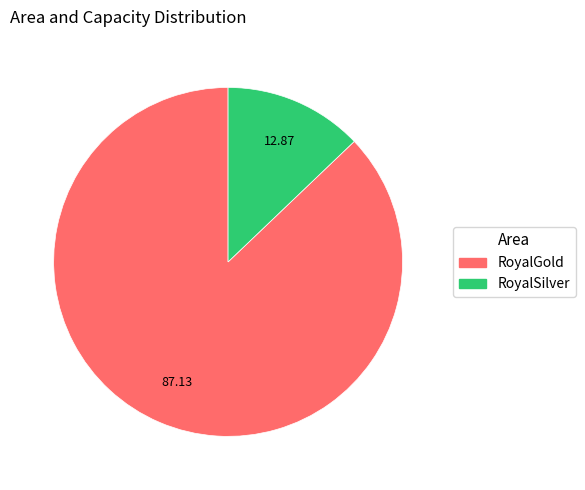

Do RoyalGold and RoyalSilver together represent more than half of the pie?

Yes